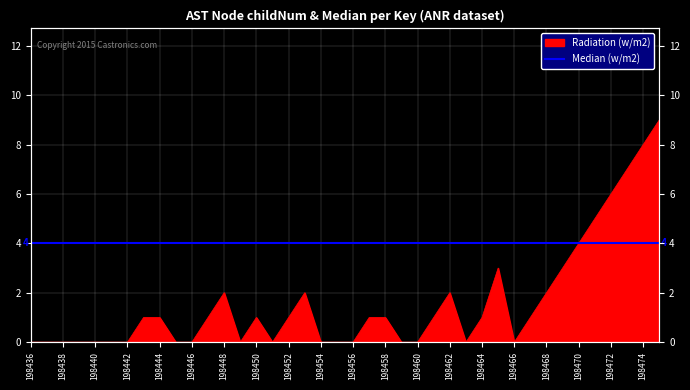

How many lines are shown in the chart?

1